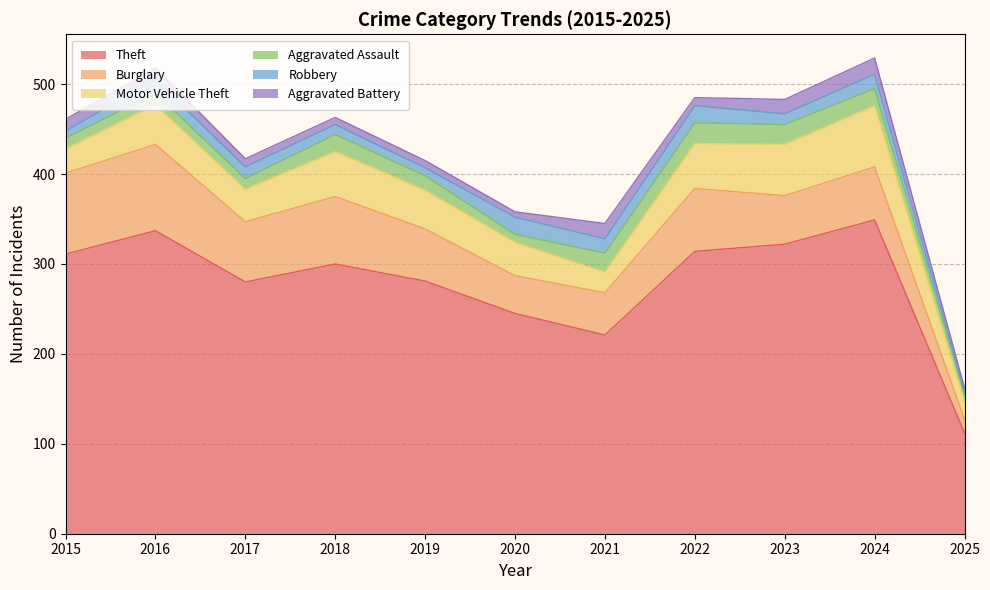

At which category does the chart reach its peak across all series?

2024